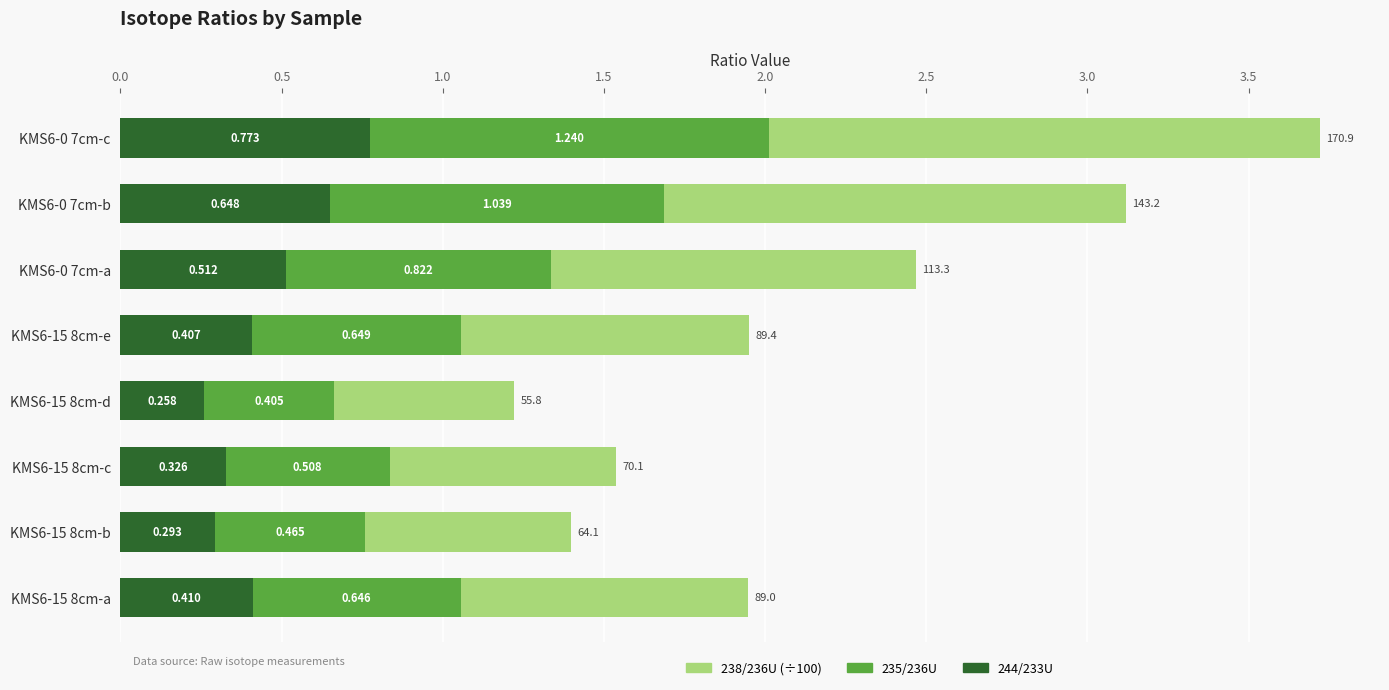

At how many categories does at least one series exceed 0?

8